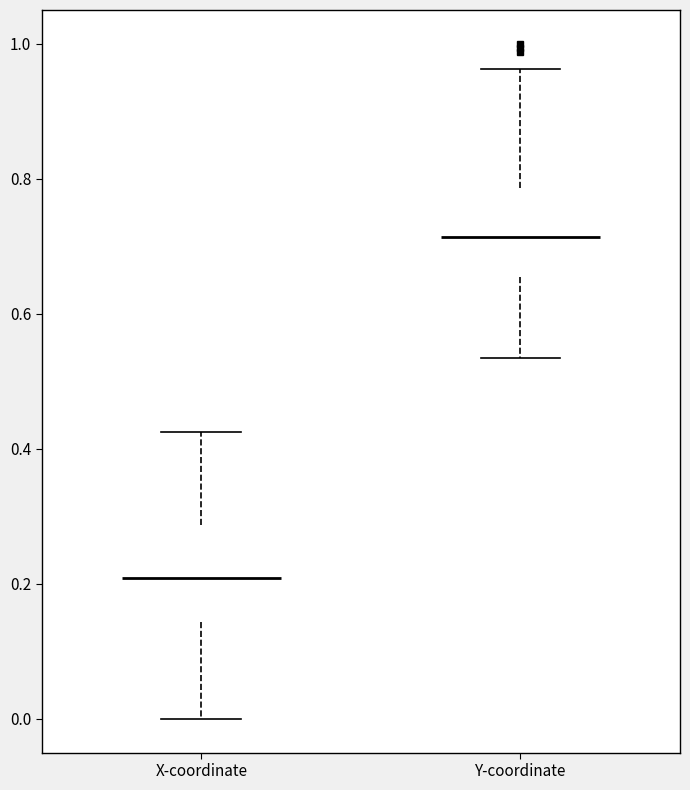

Reading left to right, read every box against the y-axis: the position of its median line, the range the box covers, and the ends of its whiskers. The values are not printed on the chart, so give them approximately, as read against the axis.

X-coordinate: median 0.20, box 0.14 to 0.28, whiskers 0.00 to 0.42
Y-coordinate: median 0.72, box 0.66 to 0.78, whiskers 0.54 to 0.96